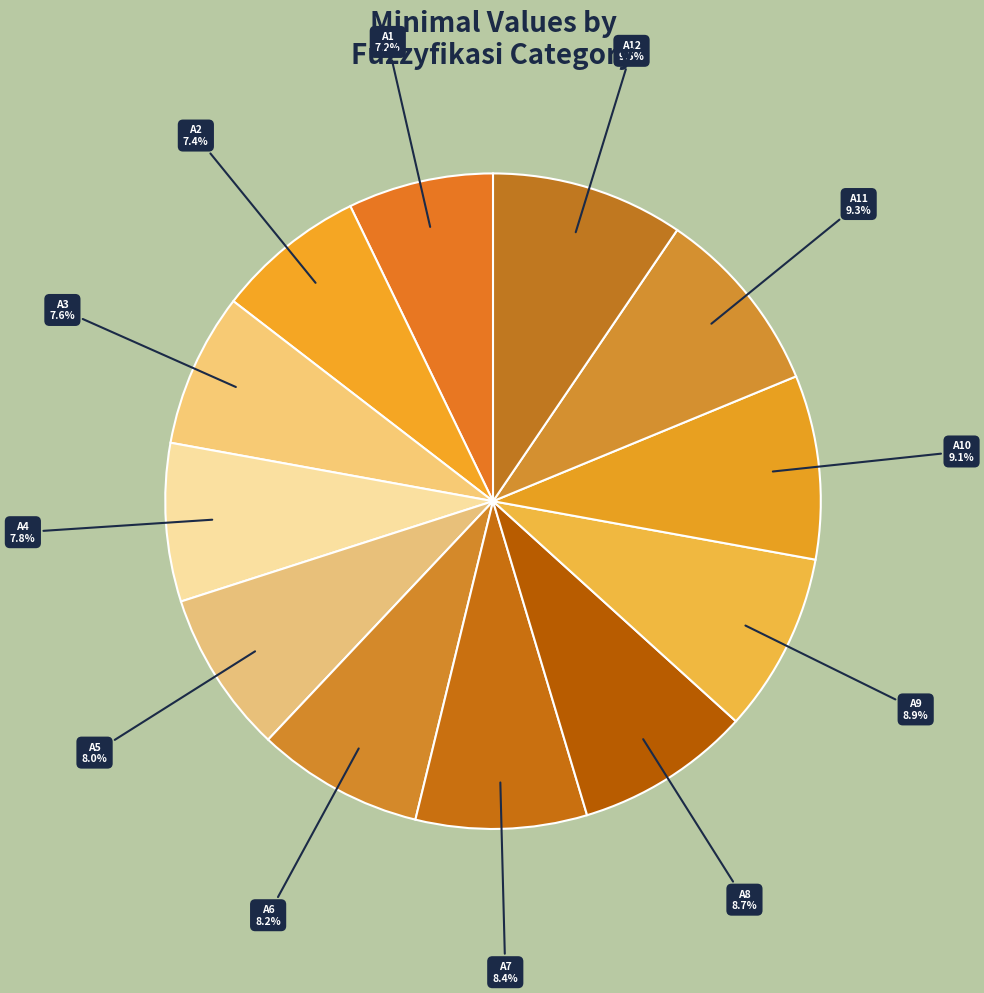

Is it true that A4 is 14% of the pie?

False